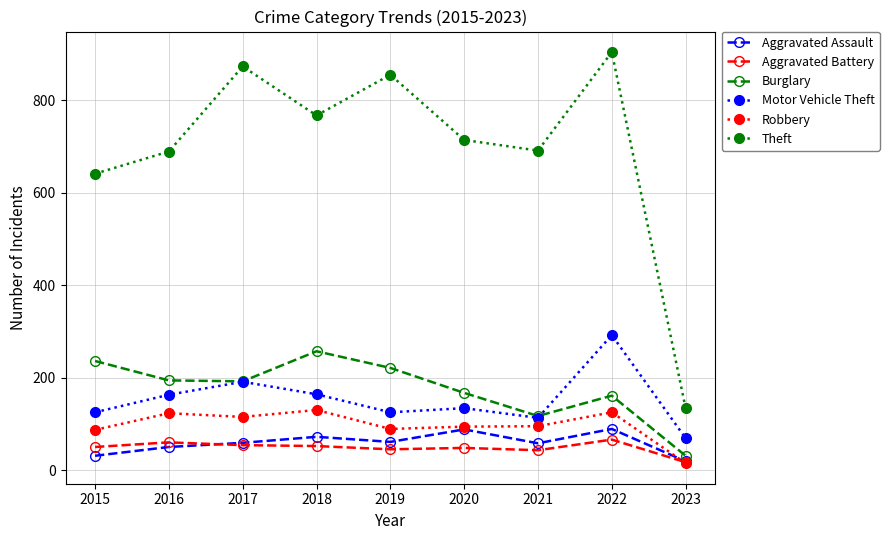

Which label corresponds to the smallest value in the chart?

2023